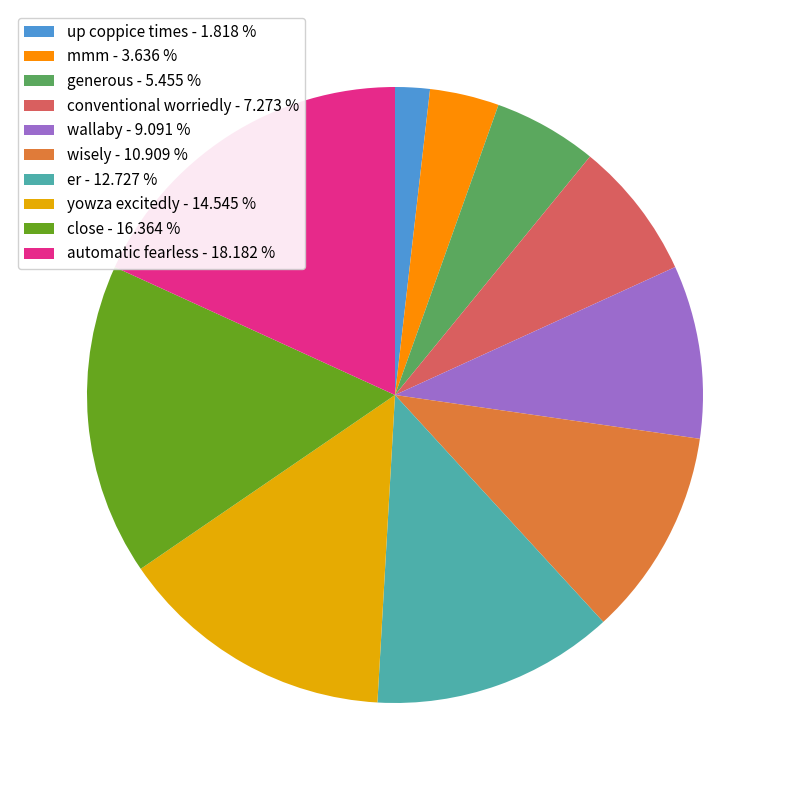

Does wallaby account for over 50% of the chart?

No